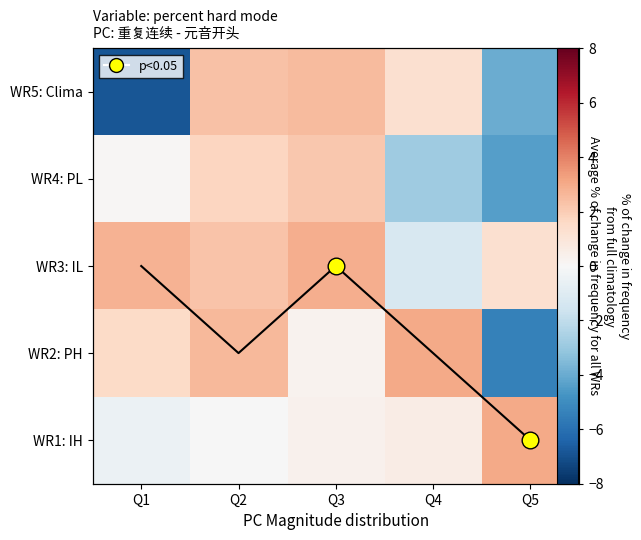

How many positive values does the WR2: PH series have?

4